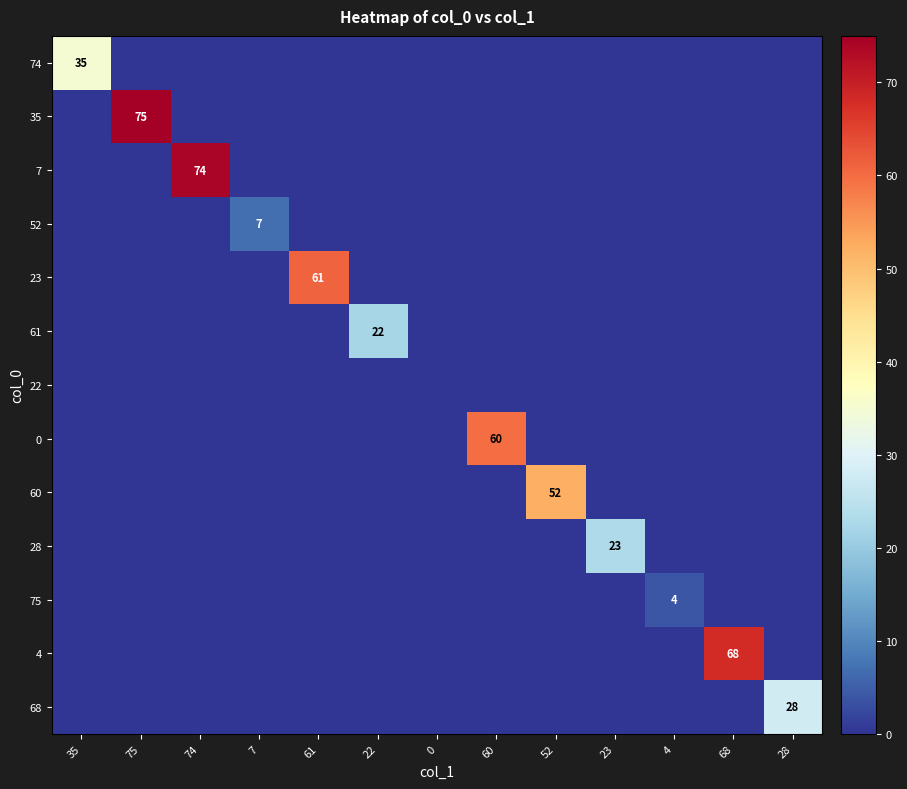

The 28 series shows 23 at 23. True or false?

True